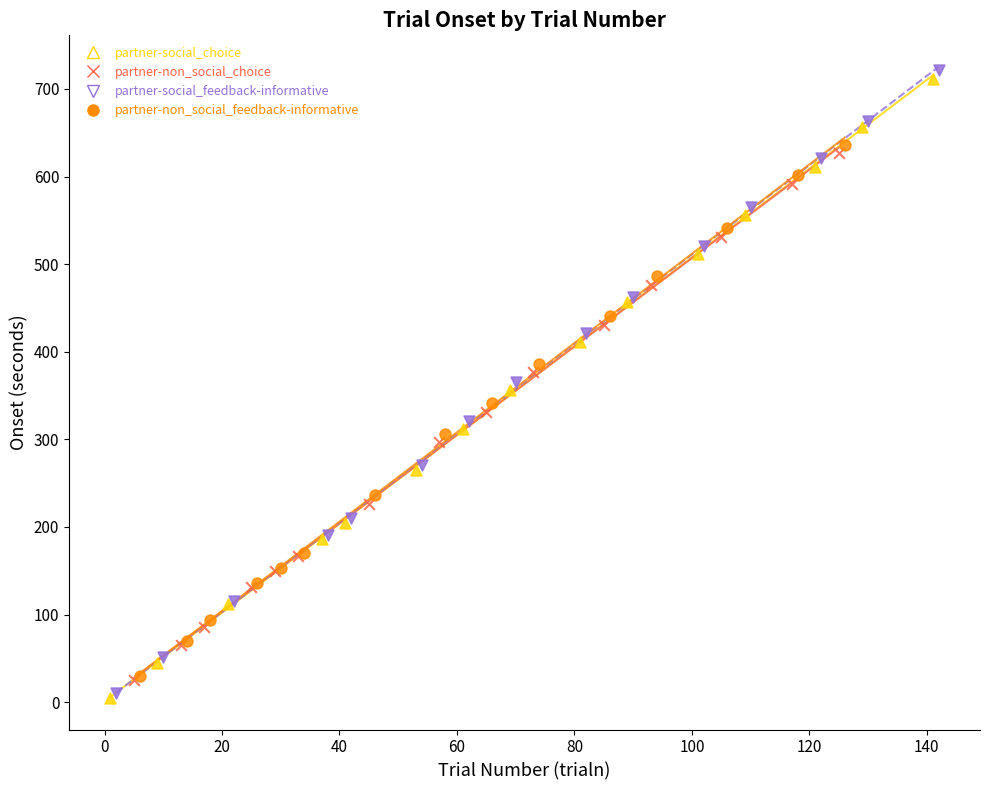

Which series has the largest Y range (max minus min)?

partner-social_feedback-informative